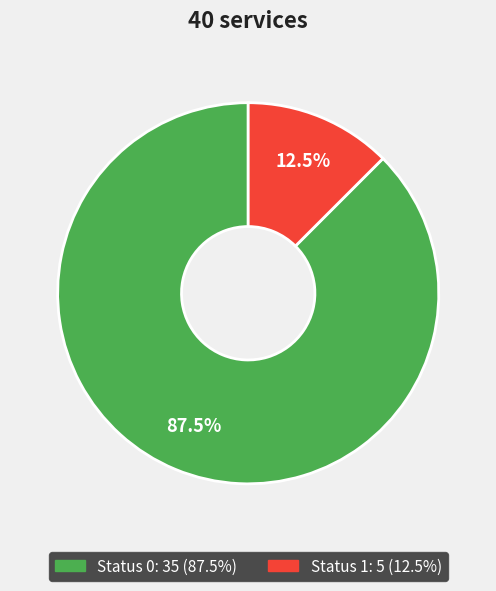

Is there a majority slice in this chart?

Yes